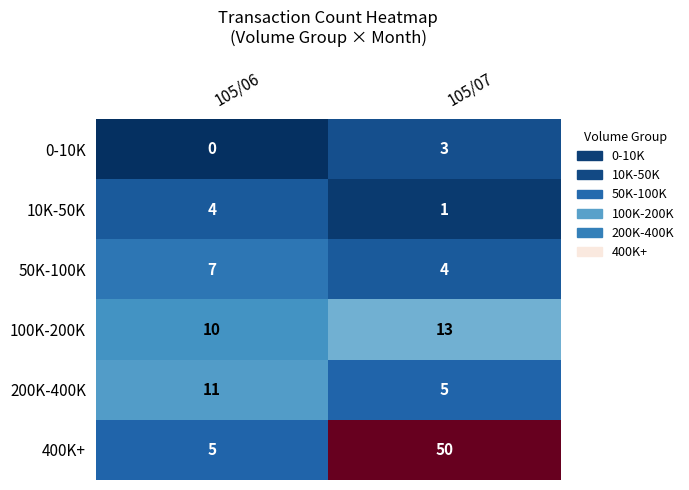

Where is 0-10K nearest to the value 1?

105/06